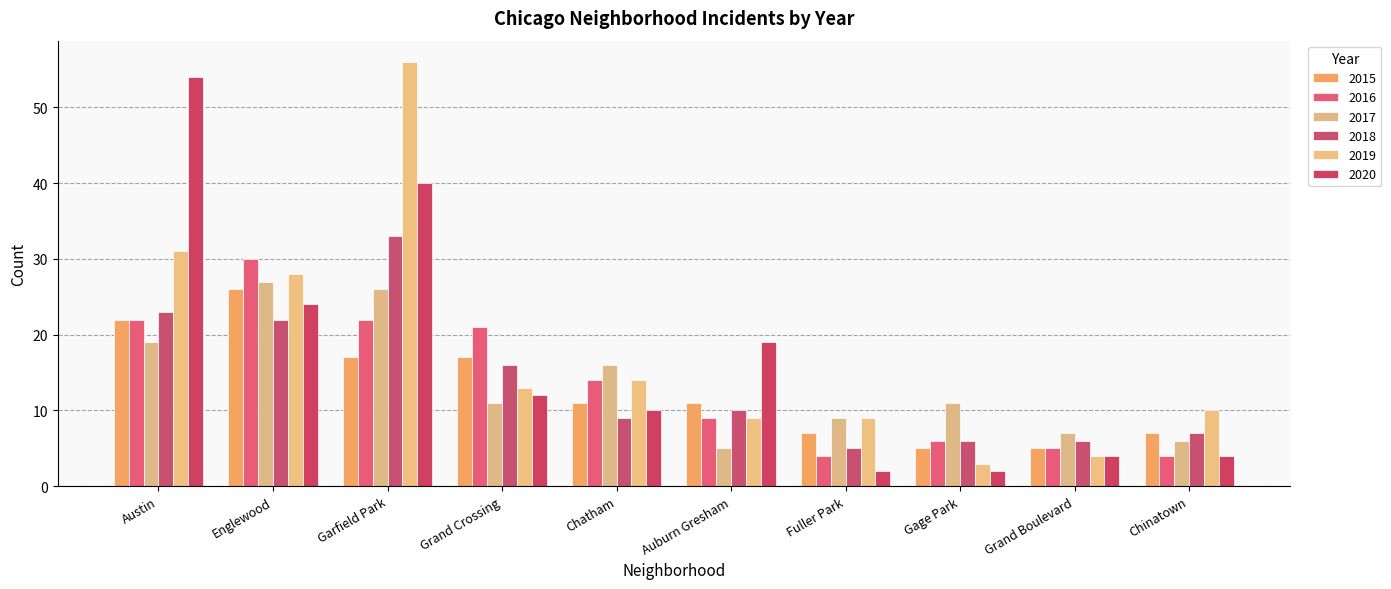

What position from the right is Chatham?

6